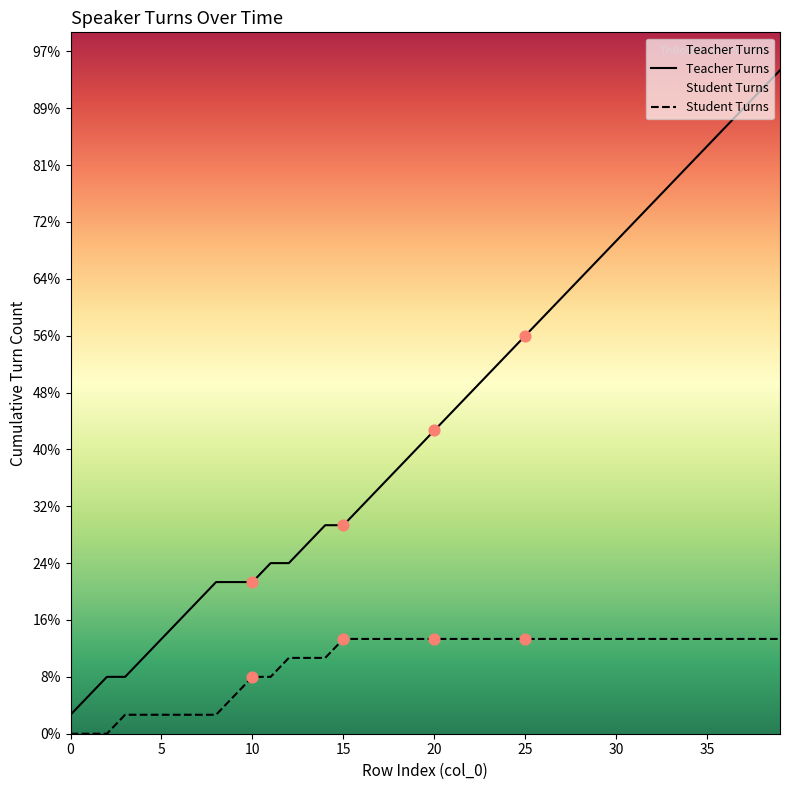

Which series has the widest spread of Y values?

Teacher Turns